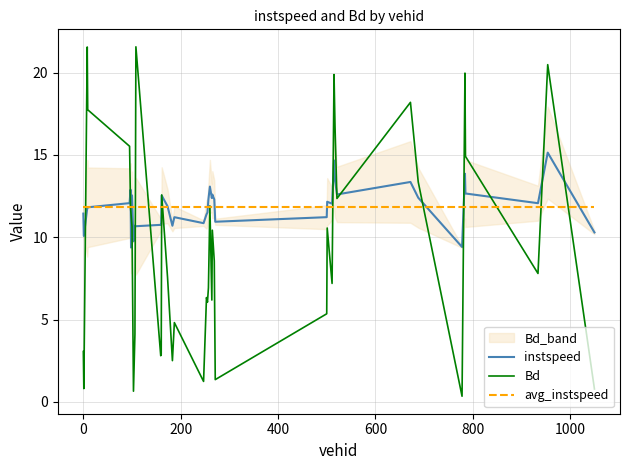

What is the maximum value for instspeed?

15.1